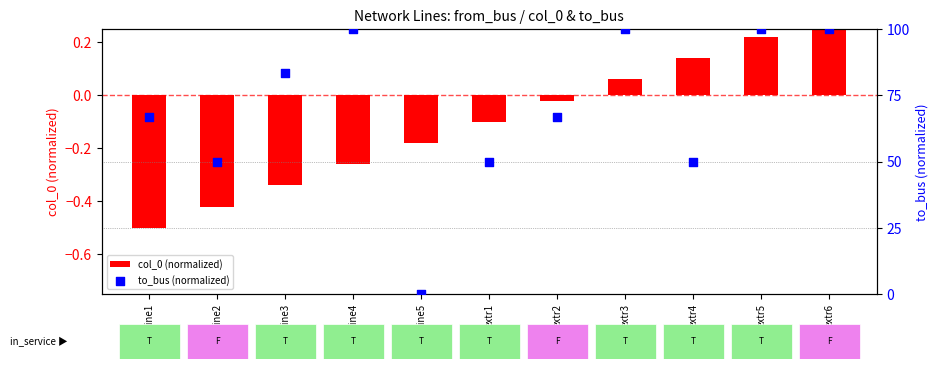

What are all the series names shown in the legend?

col_0 (normalized), to_bus (normalized)